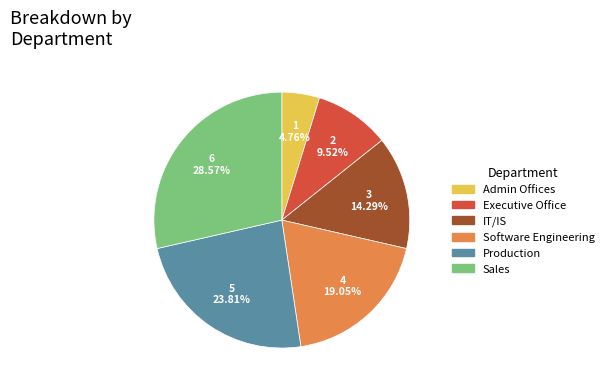

Rank the categories by value from lowest to highest.

Admin Offices, Executive Office, IT/IS, Software Engineering, Production, Sales